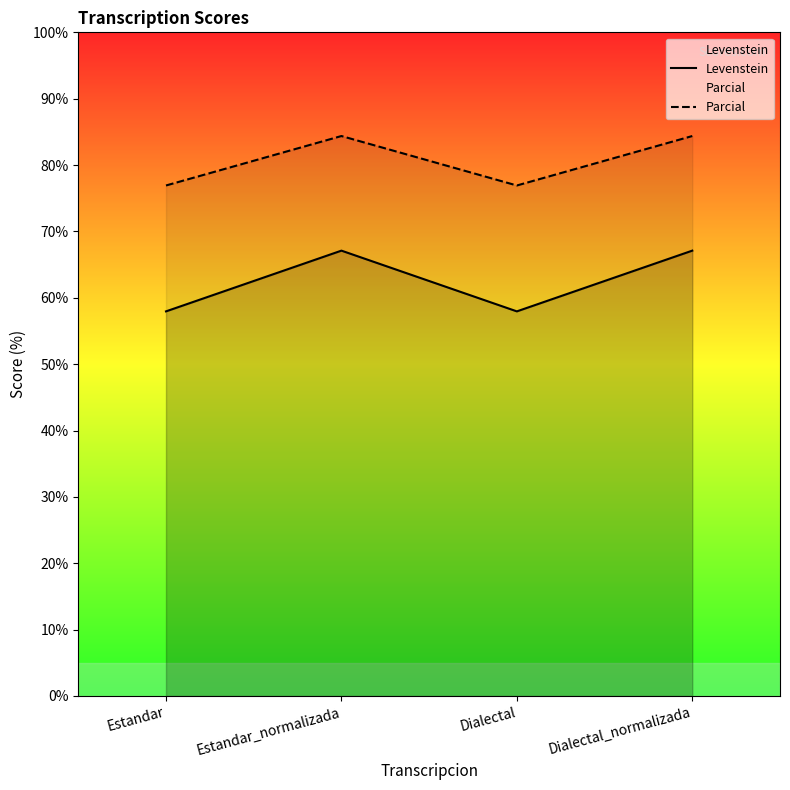

What is the maximum value shown in the chart?

84.4